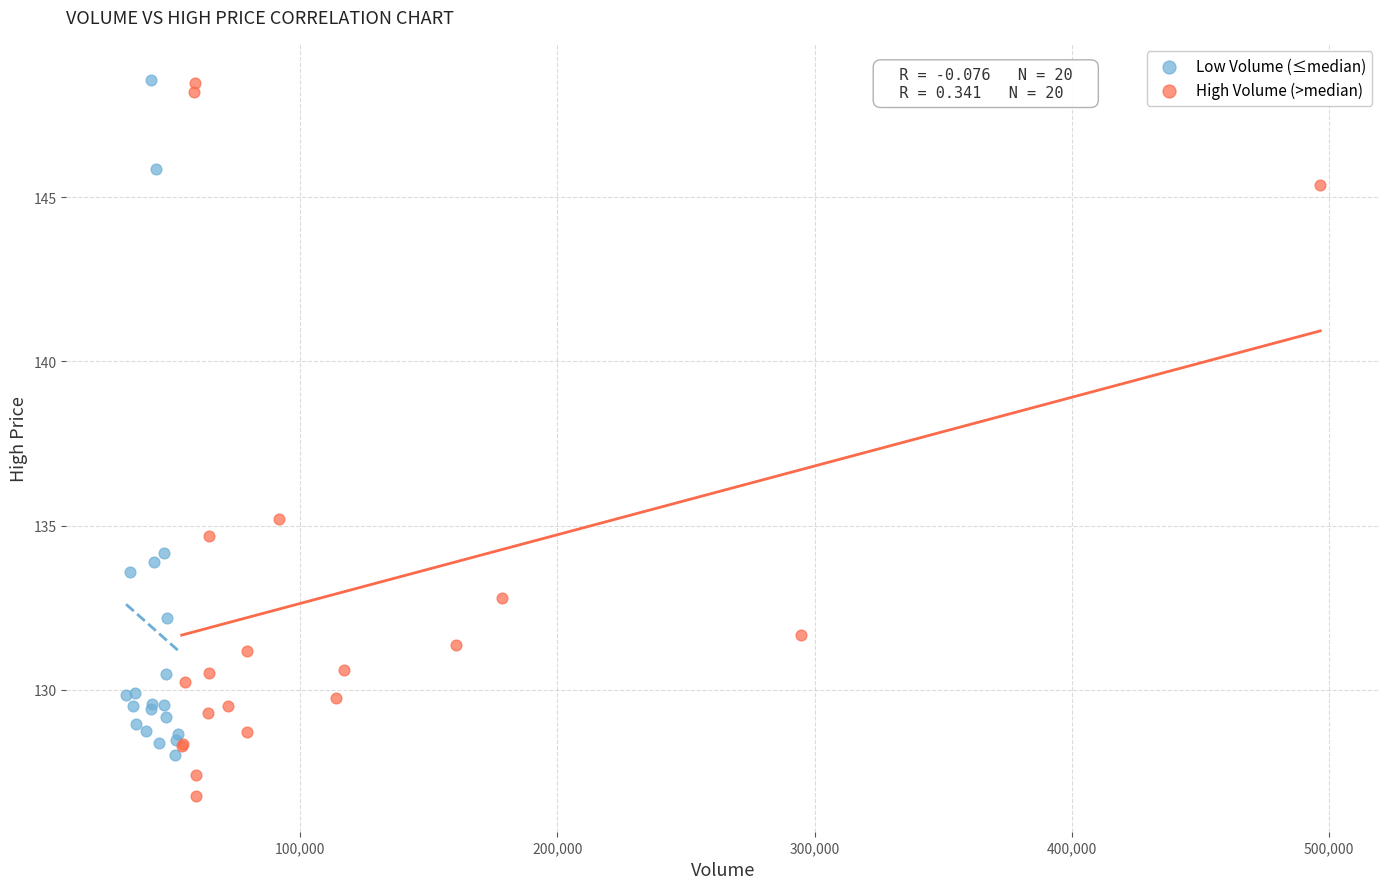

Which series has the largest Y range (max minus min)?

High Volume (>median)